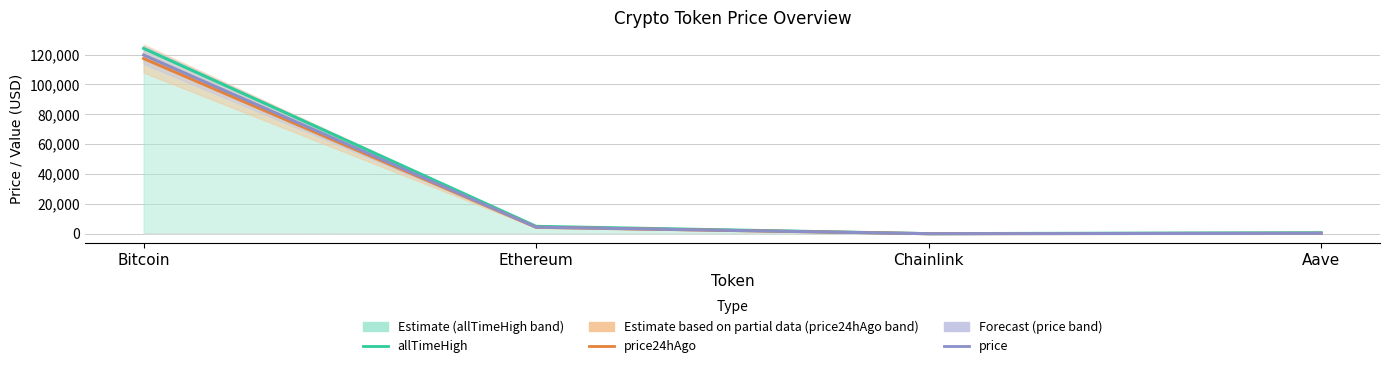

How many series are shown in this chart?

3